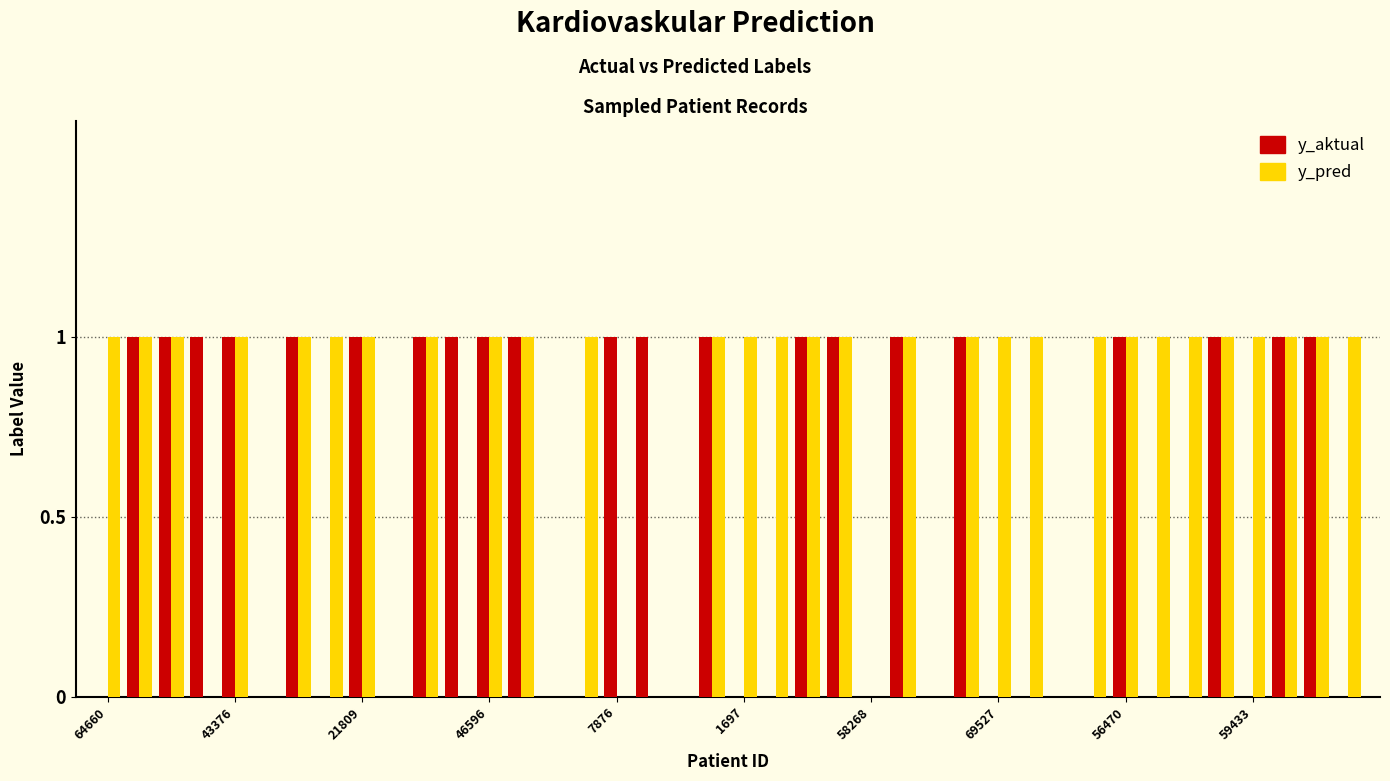

What is the sum of all y_pred values?

29